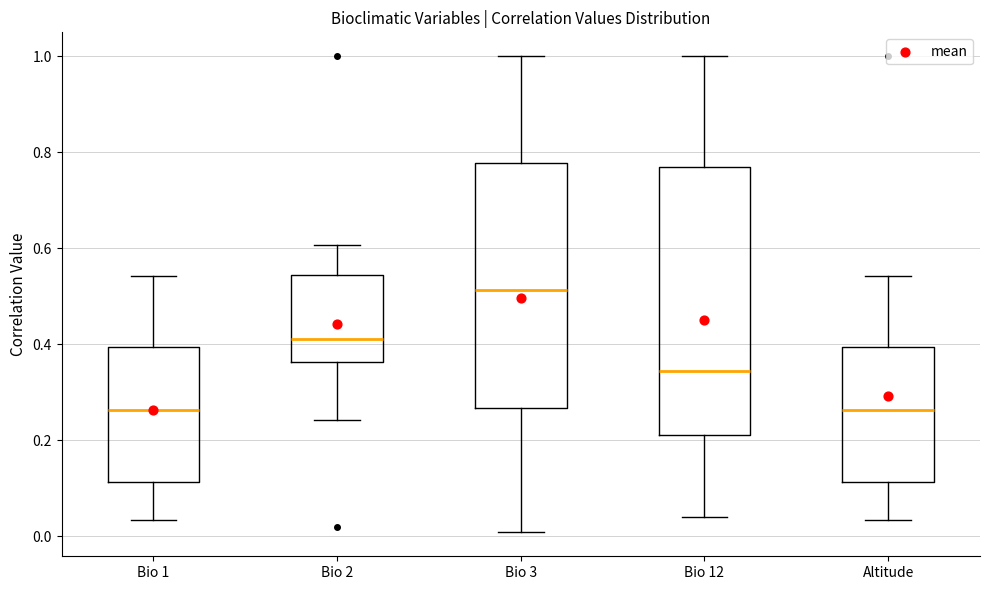

Reading left to right, transcribe this box plot: for each box, give where its median line is, the range the box spans, and where its two whiskers end, as read against the y-axis. The values are not printed on the chart, so give them approximately, as read against the axis.

Bio 1: median 0.26, box 0.12 to 0.40, whiskers 0.04 to 0.54
Bio 2: median 0.42, box 0.36 to 0.54, whiskers 0.24 to 0.60
Bio 3: median 0.52, box 0.26 to 0.78, whiskers 0.00 to 1.00
Bio 12: median 0.34, box 0.22 to 0.76, whiskers 0.04 to 1.00
Altitude: median 0.26, box 0.12 to 0.40, whiskers 0.04 to 0.54